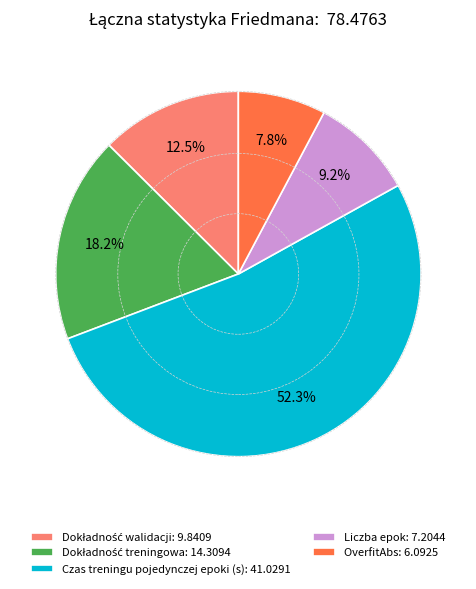

Is Czas treningu pojedynczej epoki (s): 41.0291 the majority of the pie?

Yes